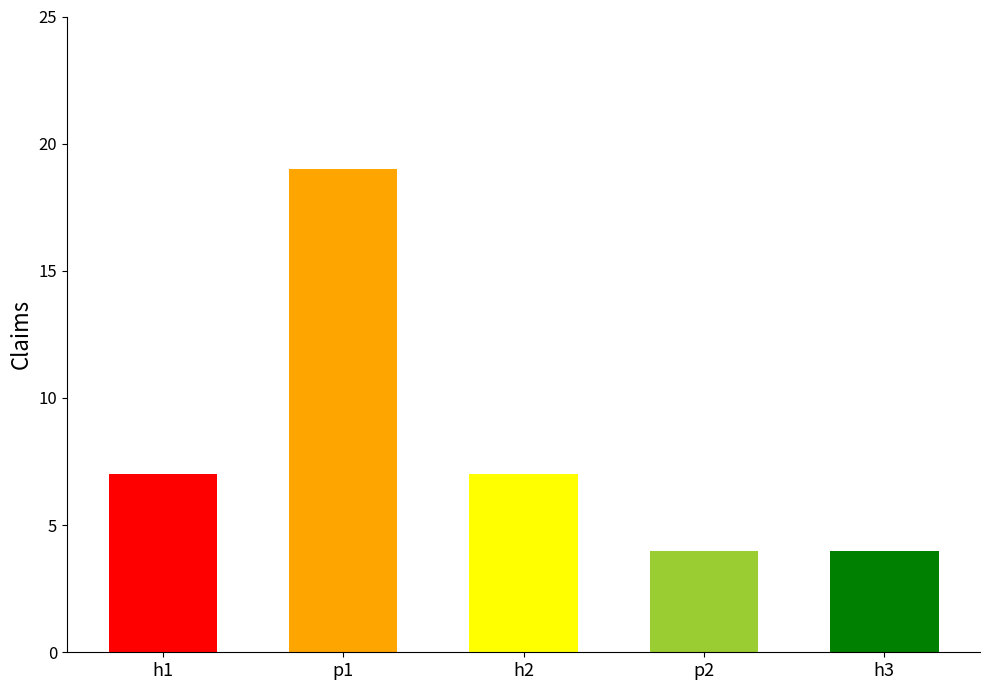

What is the value of the 2nd bar from the left?

19